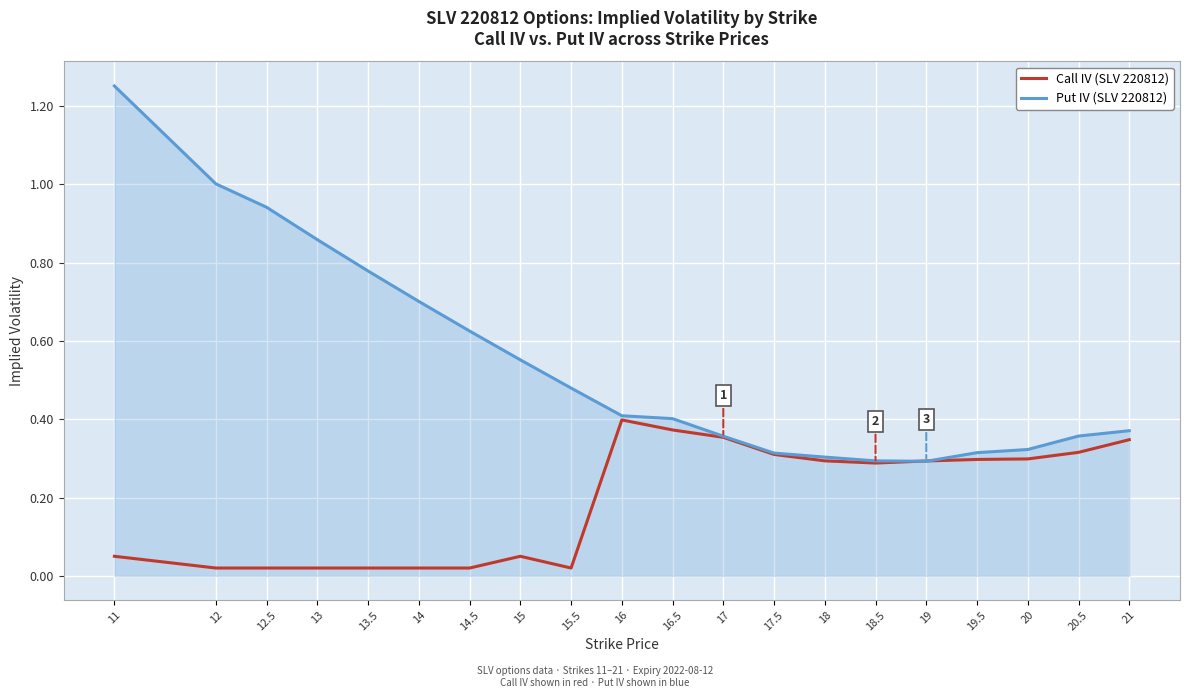

Which category has the highest value in the Call IV (SLV 220812) series?

16